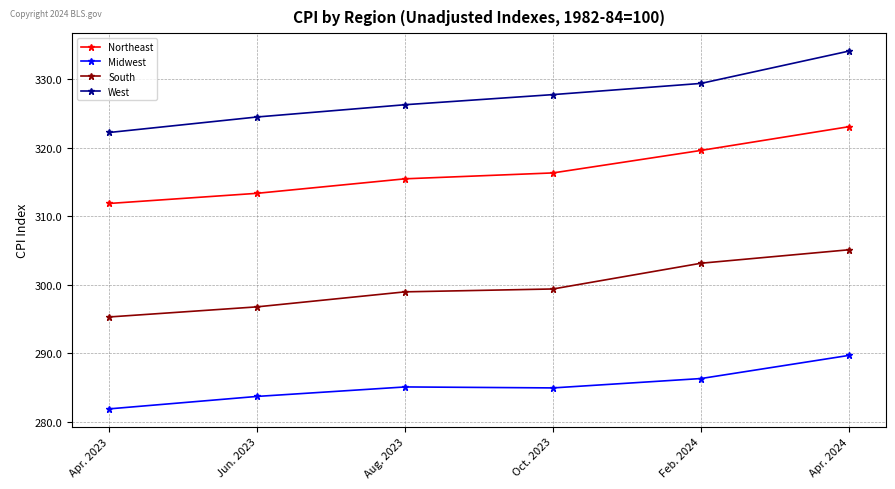

List the series in order of their peak value, lowest first.

Midwest, South, Northeast, West